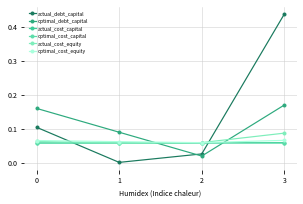

True or false: optimal_cost_equity has more than 2 interior local peaks.

False